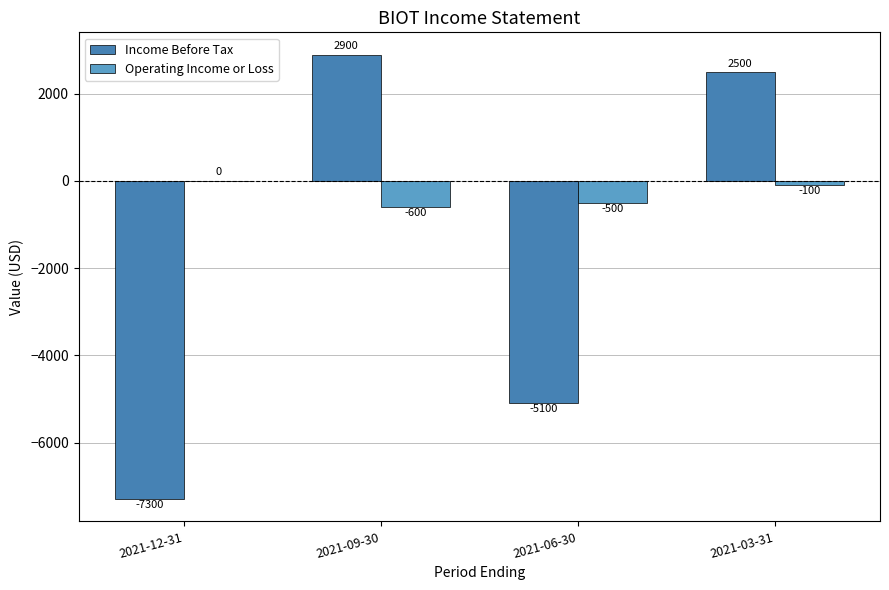

Reading left to right, what are all the values shown in this chart?

Income Before Tax: 2021-12-31=-7300	2021-09-30=2900	2021-06-30=-5100	2021-03-31=2500
Operating Income or Loss: 2021-12-31=0	2021-09-30=-600	2021-06-30=-500	2021-03-31=-100